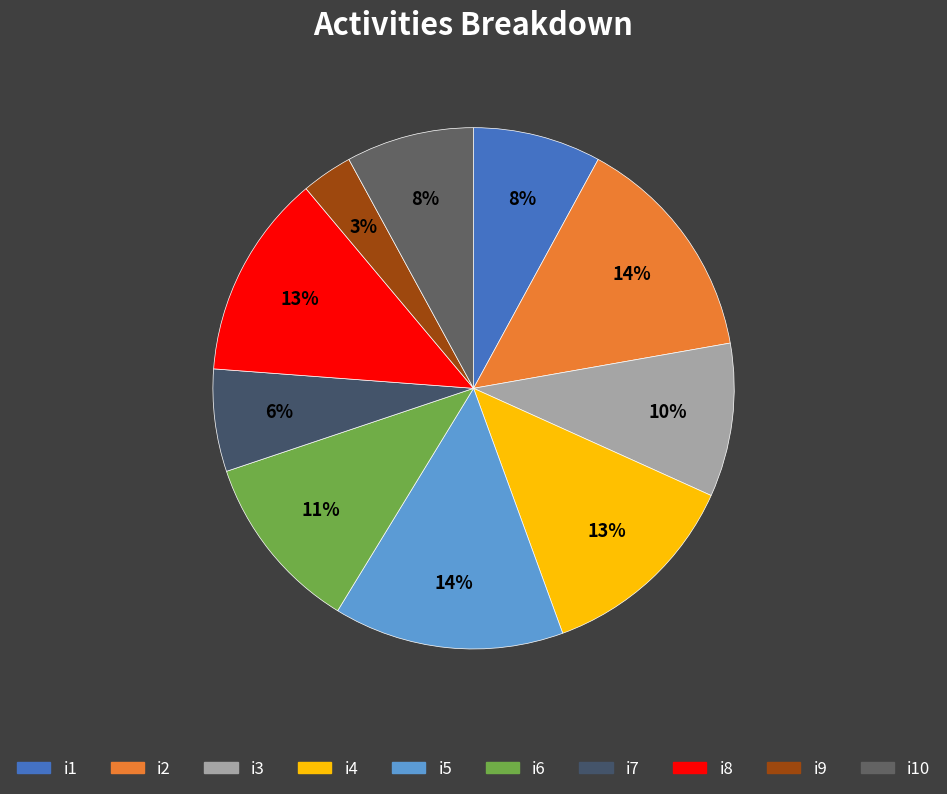

What portion of the pie excludes i3?

90.5%